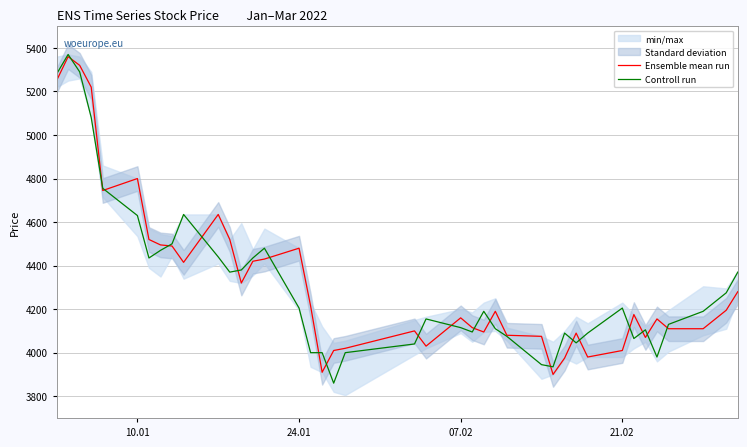

What is the approximate value of Controll run at 10.01?

4630